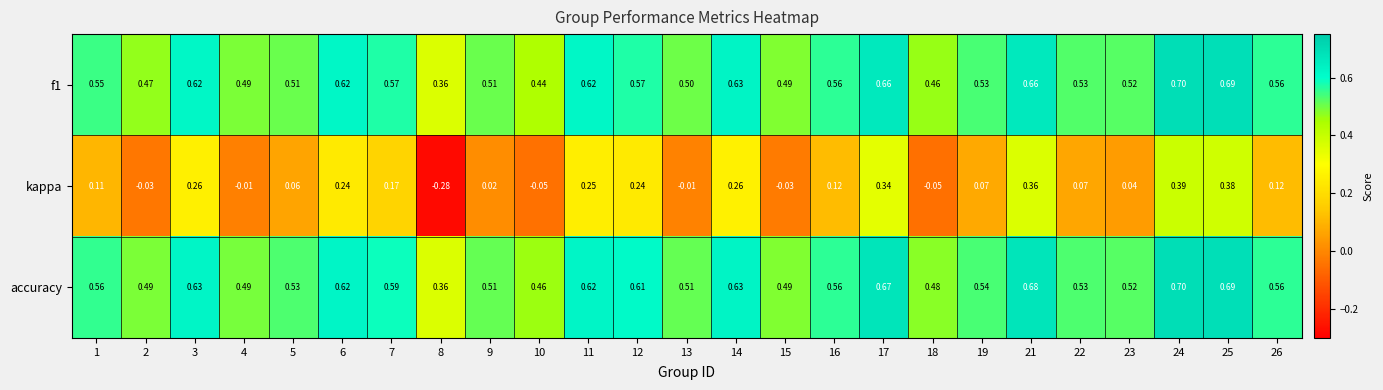

Is the value of accuracy at 26 greater than the value of f1 at 18?

Yes